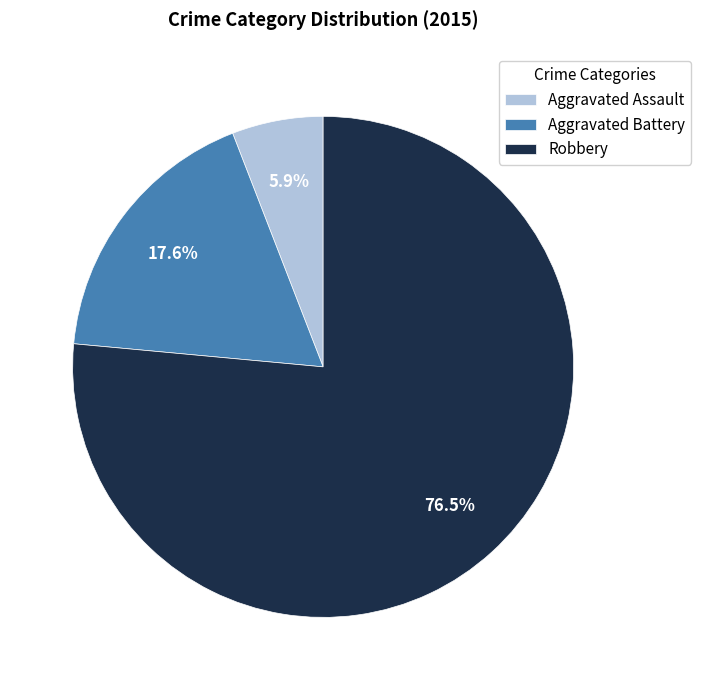

Rank the categories by value from lowest to highest.

Aggravated Assault, Aggravated Battery, Robbery